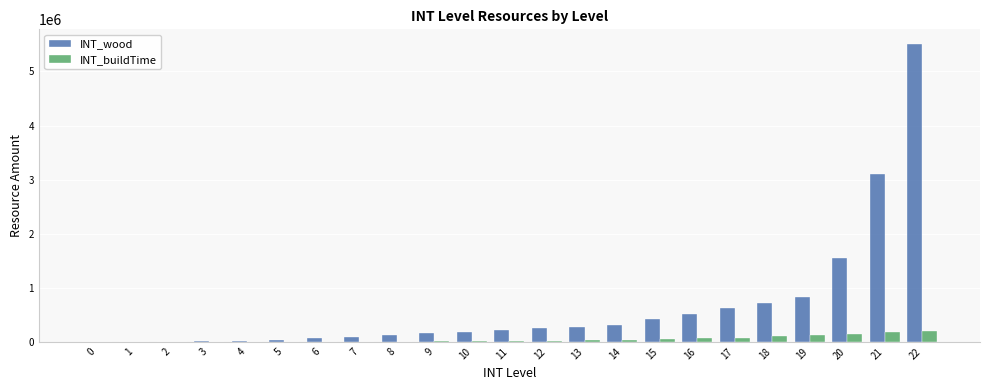

How many distinct data groups are displayed?

2